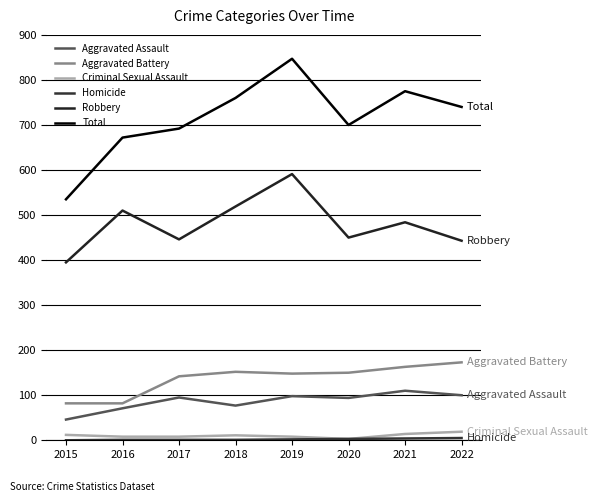

How many lines are shown in the chart?

6